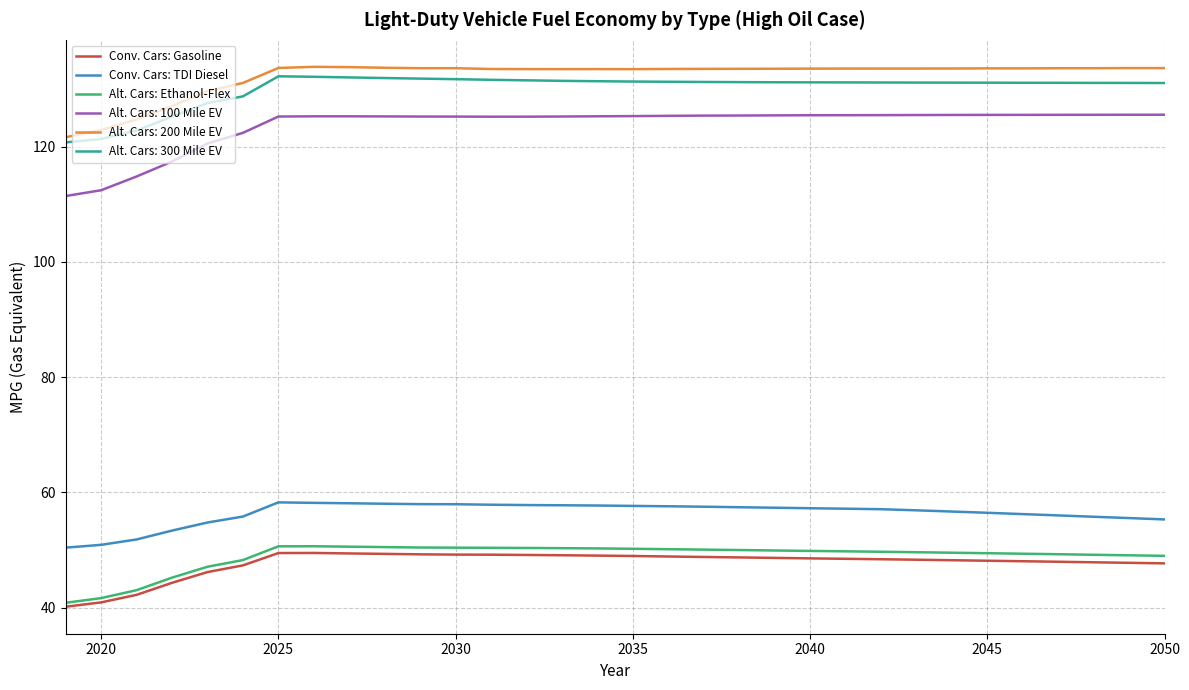

What is the sum of all Conv. Cars: TDI Diesel values?

1804.6